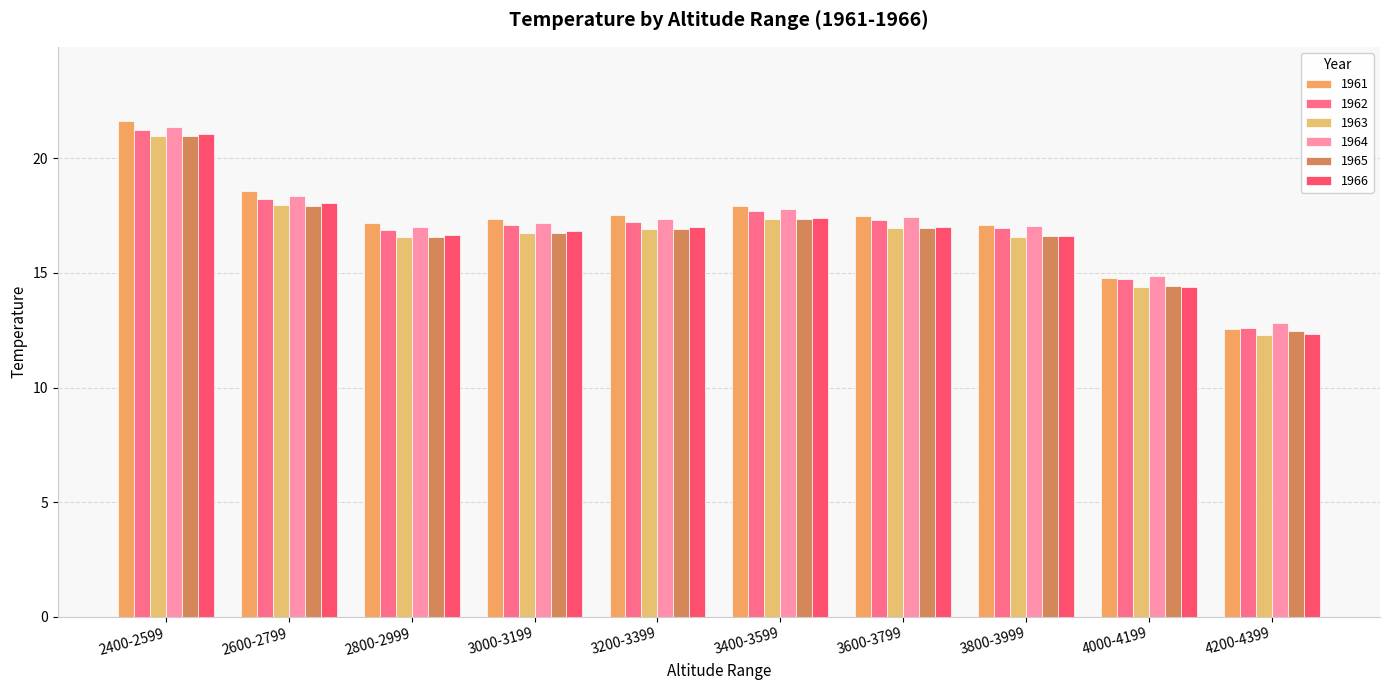

What is the sum of all 1964 values?

171.3